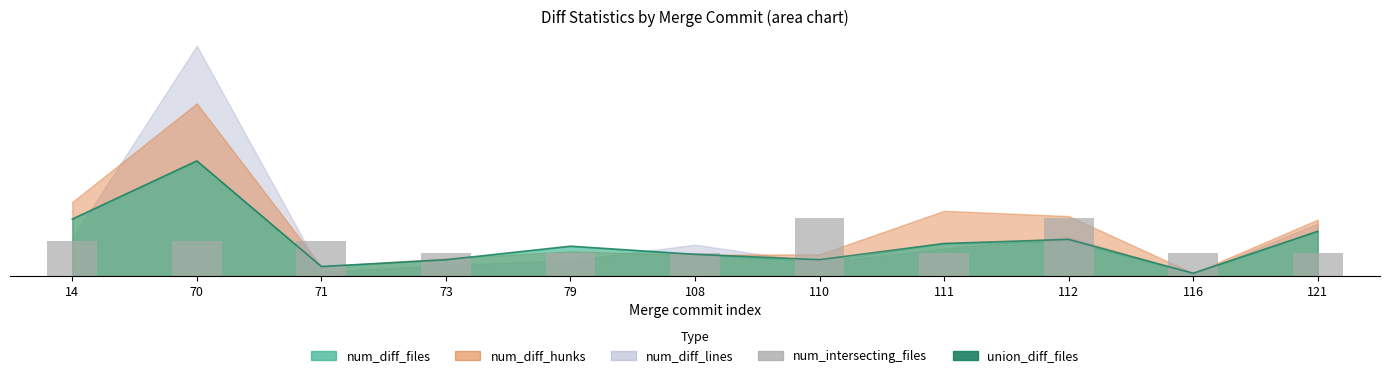

Is the value of num_intersecting_files at 121 greater than the value of union_diff_files at 110?

Yes